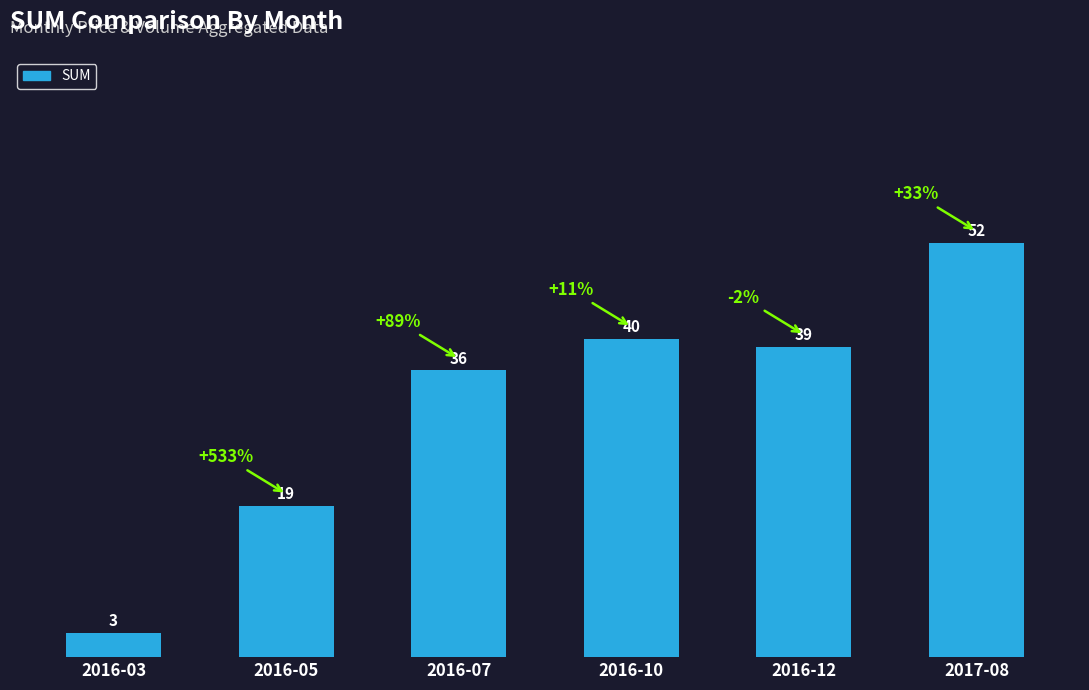

Reading left to right, what are all the values shown in this chart?

2016-03=3	2016-05=19	2016-07=36	2016-10=40	2016-12=39	2017-08=52